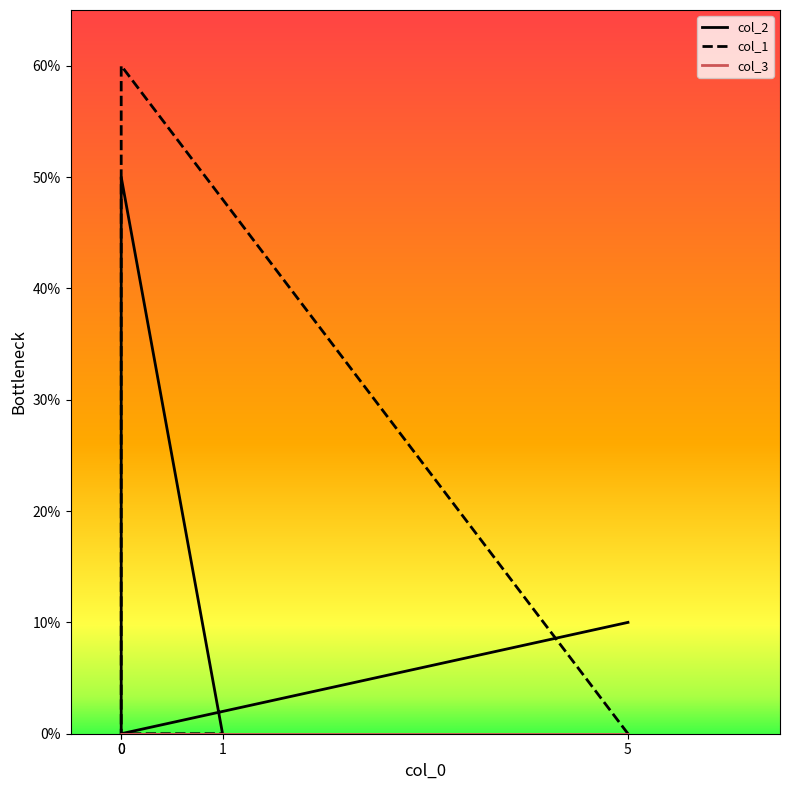

How many categories are shown in the chart?

4